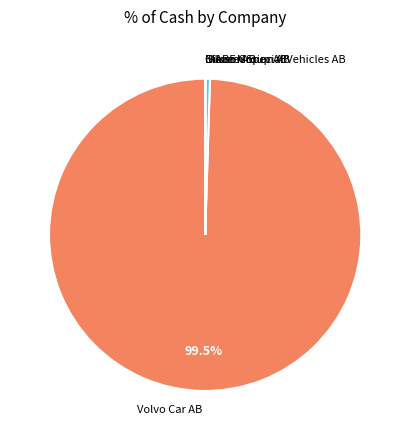

Does any single category account for the majority?

Yes